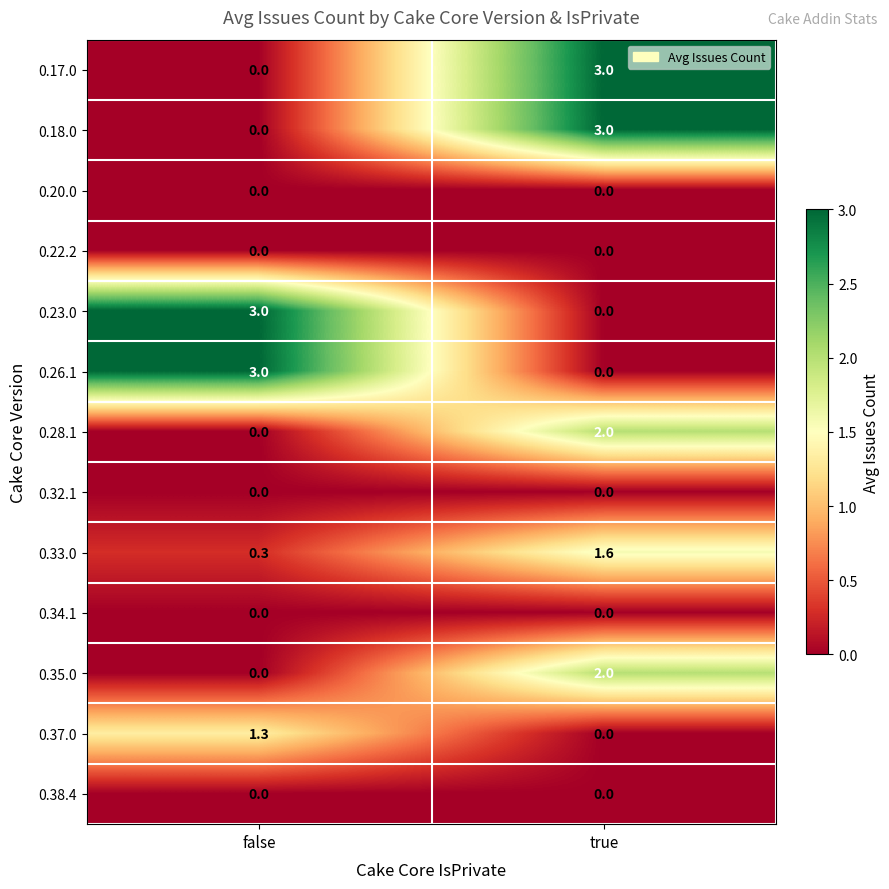

The 0.18.0 series shows 1.0 at true. True or false?

False